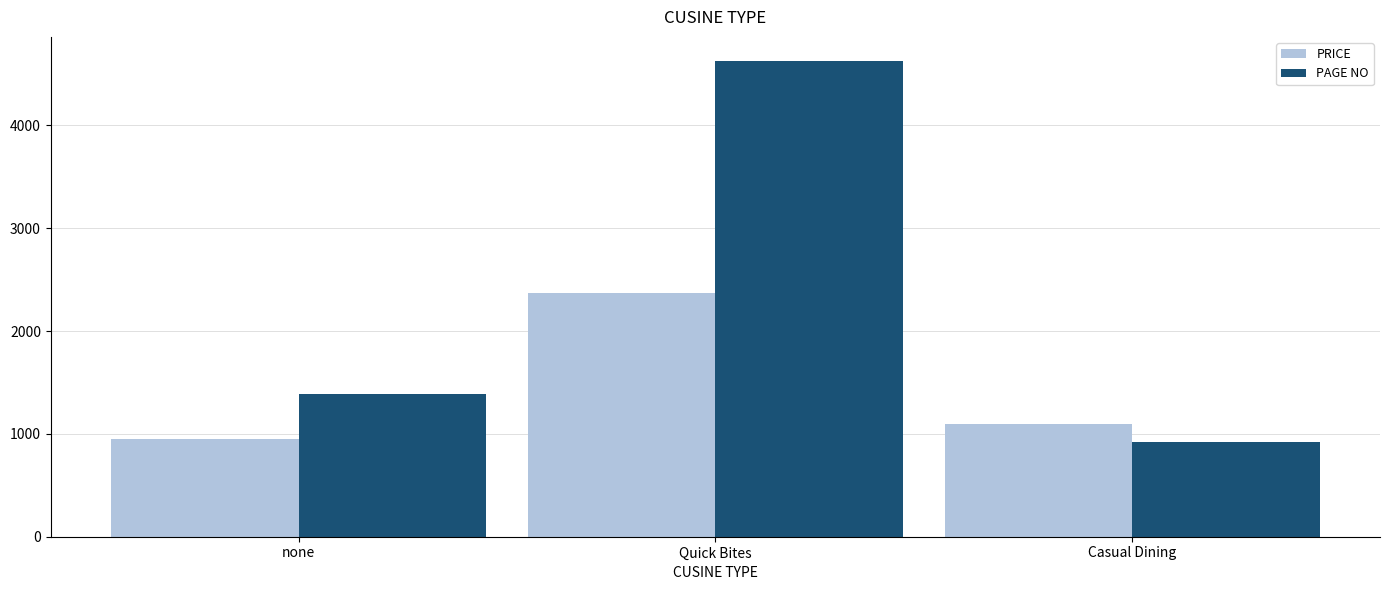

What is the difference between the highest and lowest values at Casual Dining?

174